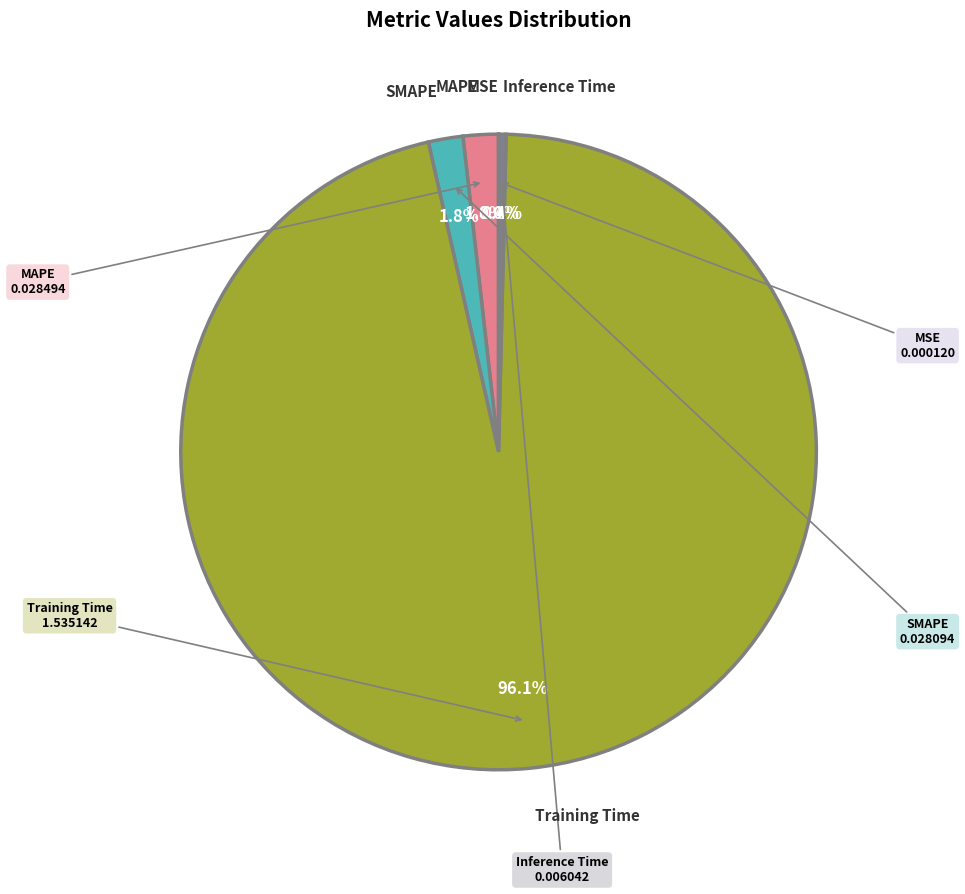

To the nearest percent, what is the average slice percentage?

20%